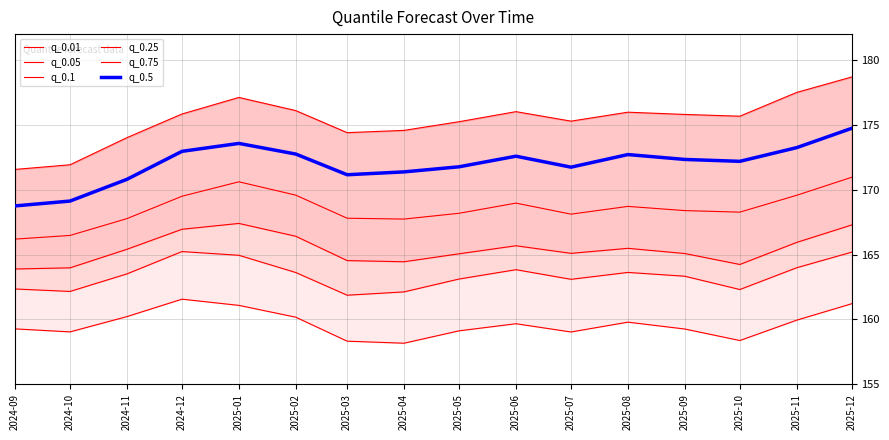

At which label does q_0.75 reach its minimum?

2024-09